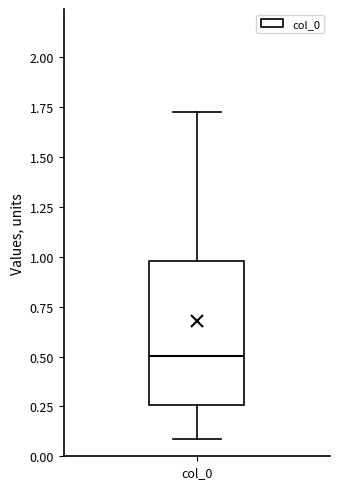

Transcribe this box plot: give where the median line is, the range the box spans, and where the two whiskers end, as read against the y-axis. The values are not printed on the chart, so give them approximately, as read against the axis.

median 0.50, box 0.25 to 1.00, whiskers 0.10 to 1.70